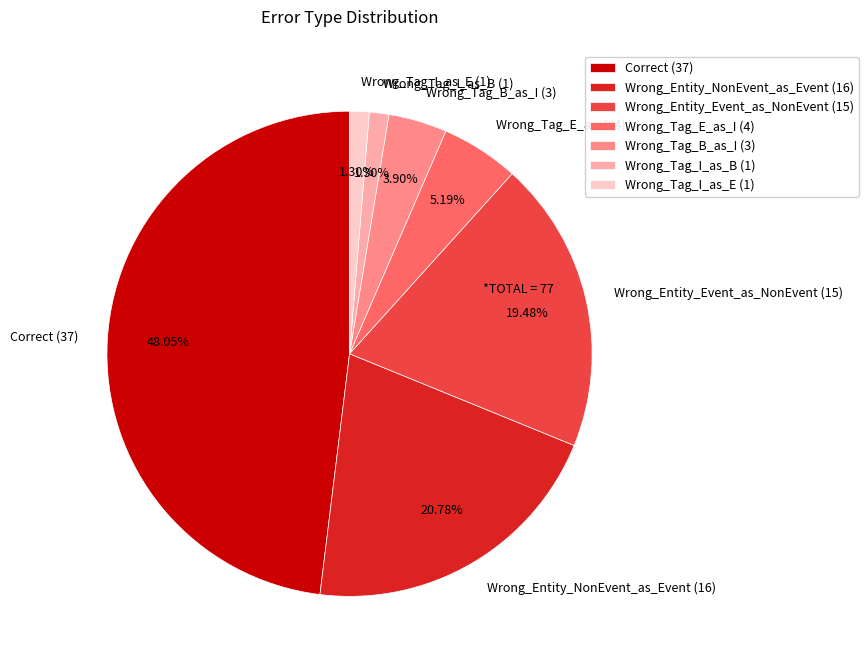

What is the largest slice in the pie chart?

Correct